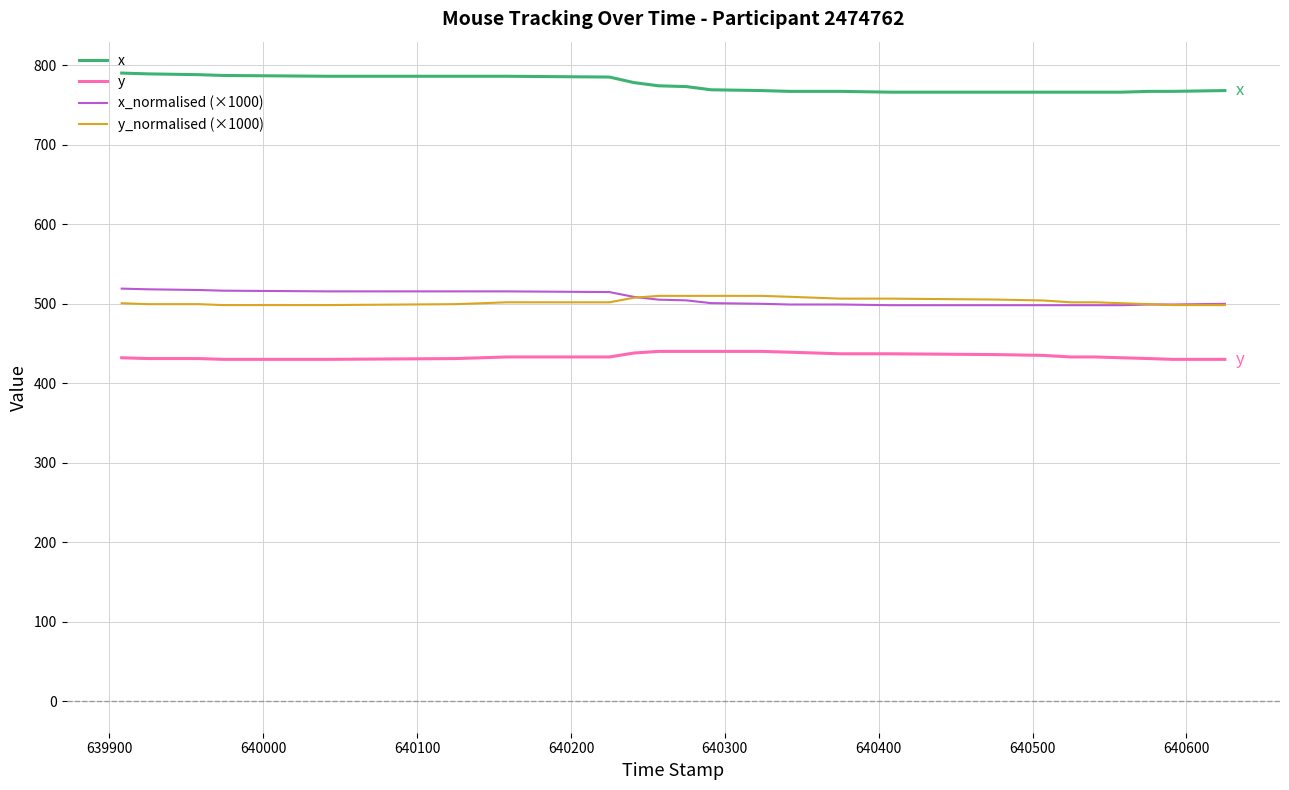

True or false: y and x_normalised (×1000) cross at least once.

False